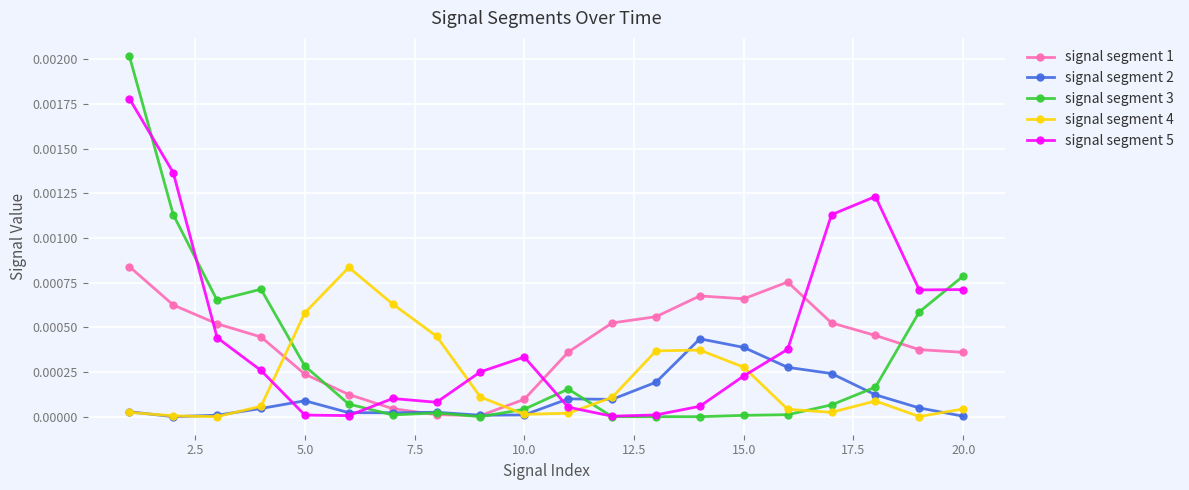

Is this an area chart (filled region under the line)?

No